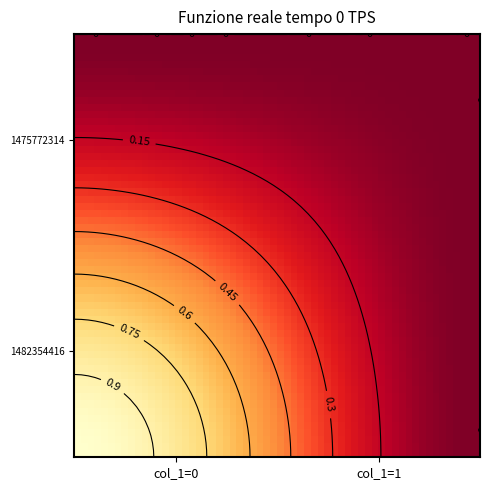

True or false: 1475772314 has a value of 0 at col_1=0.

True